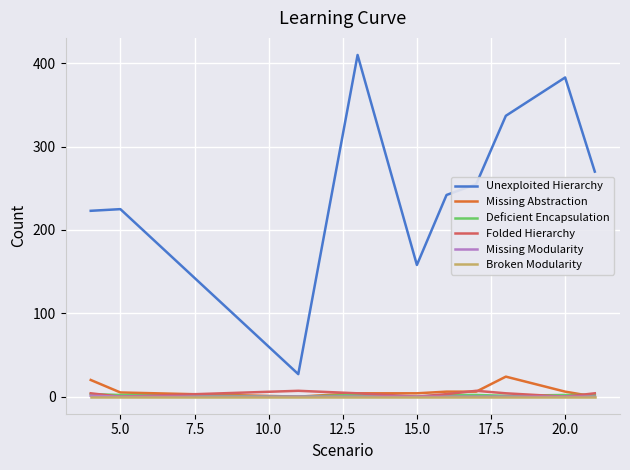

What is the maximum value shown in the chart?

410